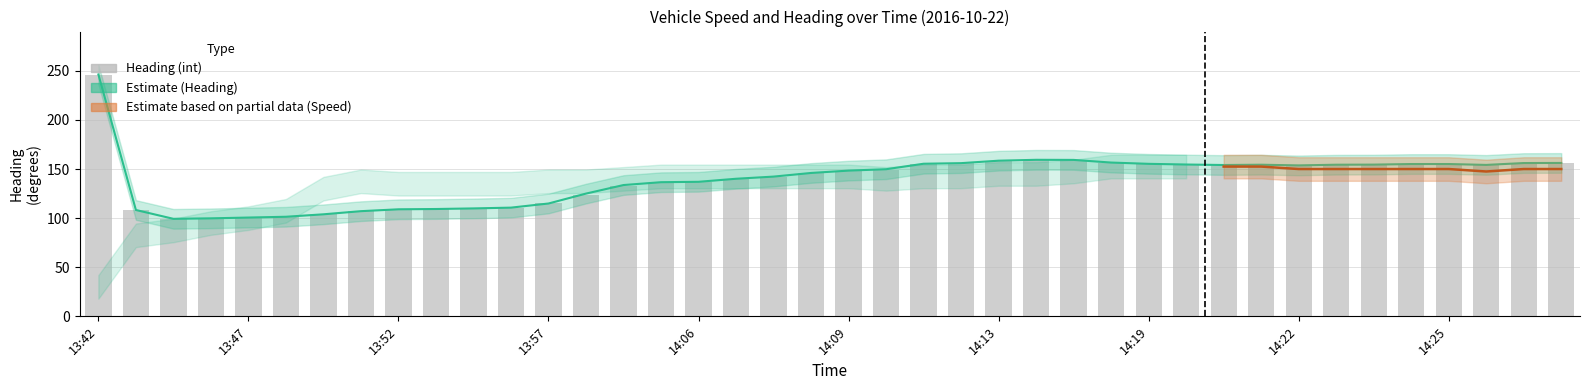

How many values in the Heading (float) series are below 149?

20